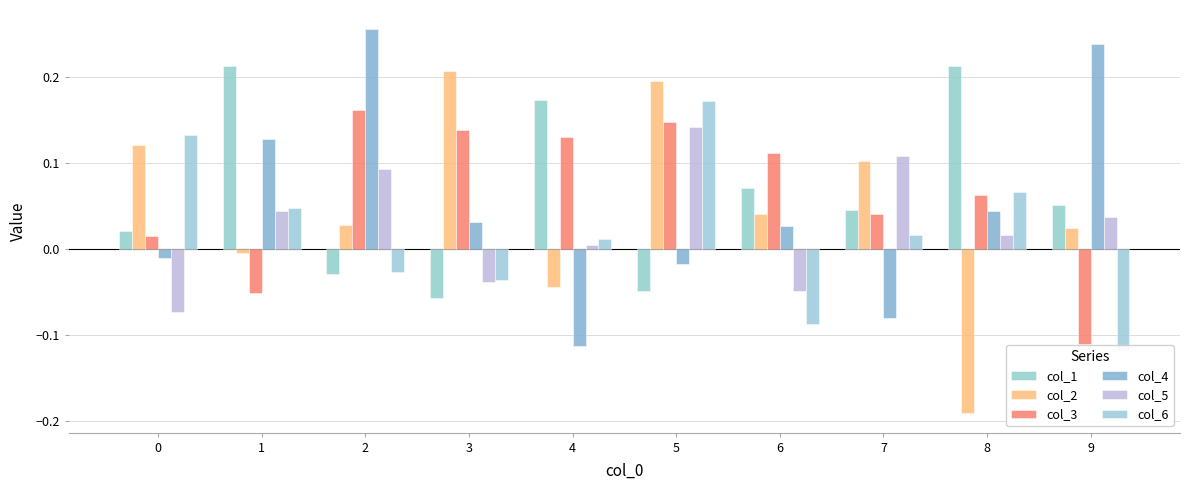

Count the number of categories in the chart.

10